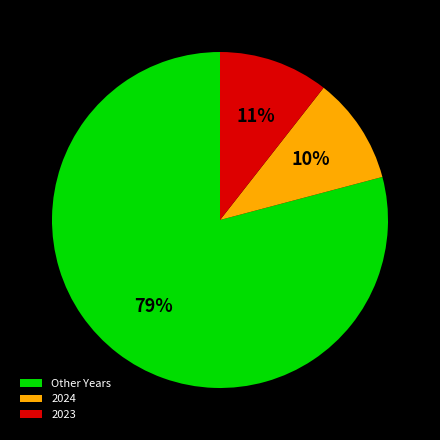

Which category has the biggest portion of the pie?

Other Years